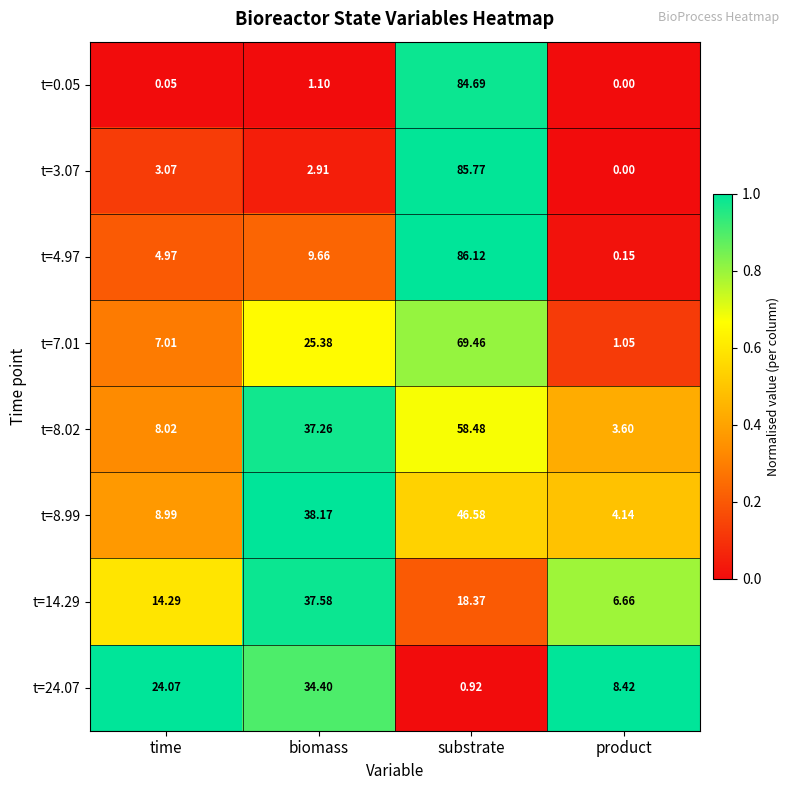

Where does the t=0.05 series first go above 1?

biomass